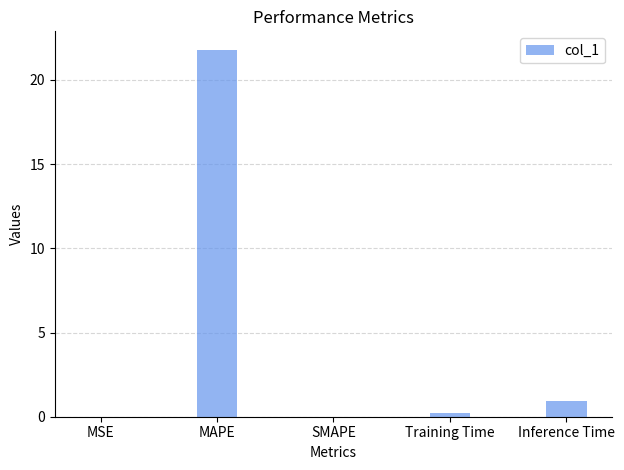

What is the greatest value displayed?

21.8